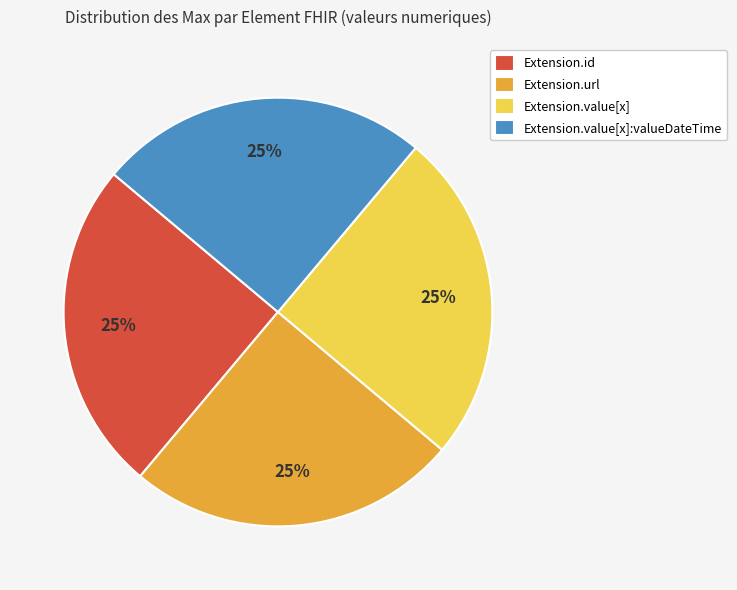

Does any single category account for the majority?

No